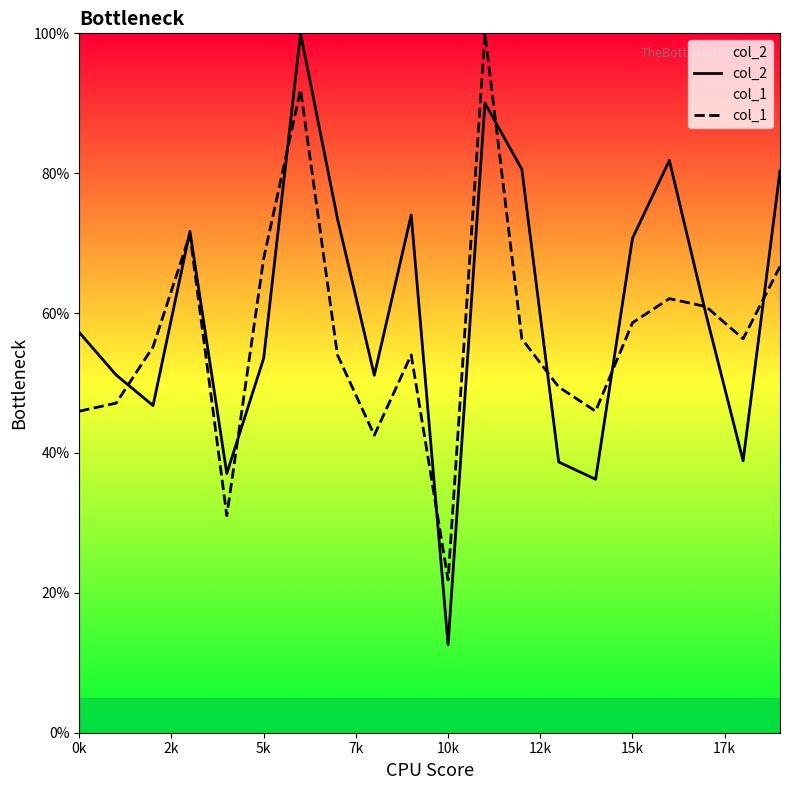

Where is col_1 nearest to the value 60?

17